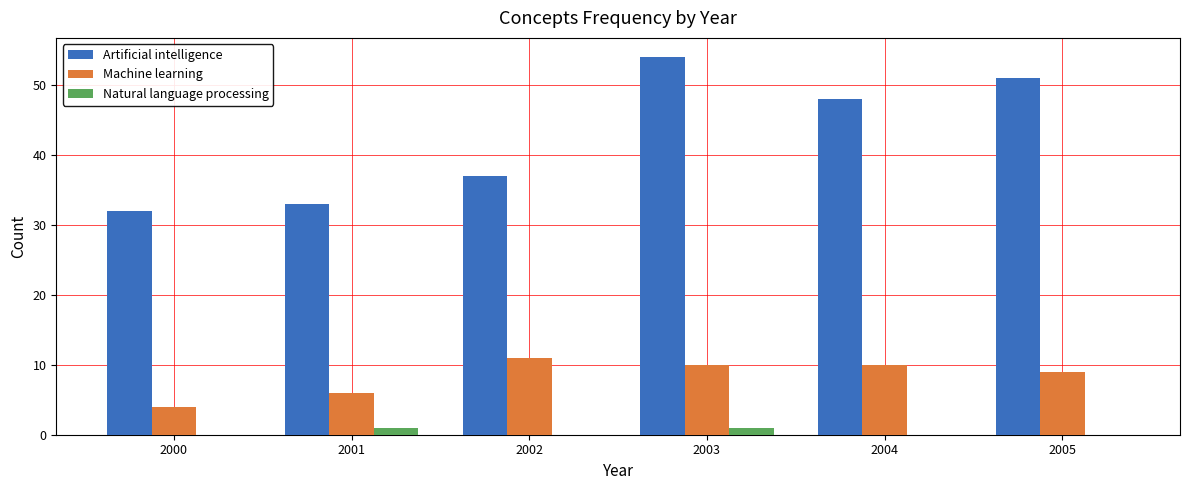

The Natural language processing series shows 0 at 2002. True or false?

True